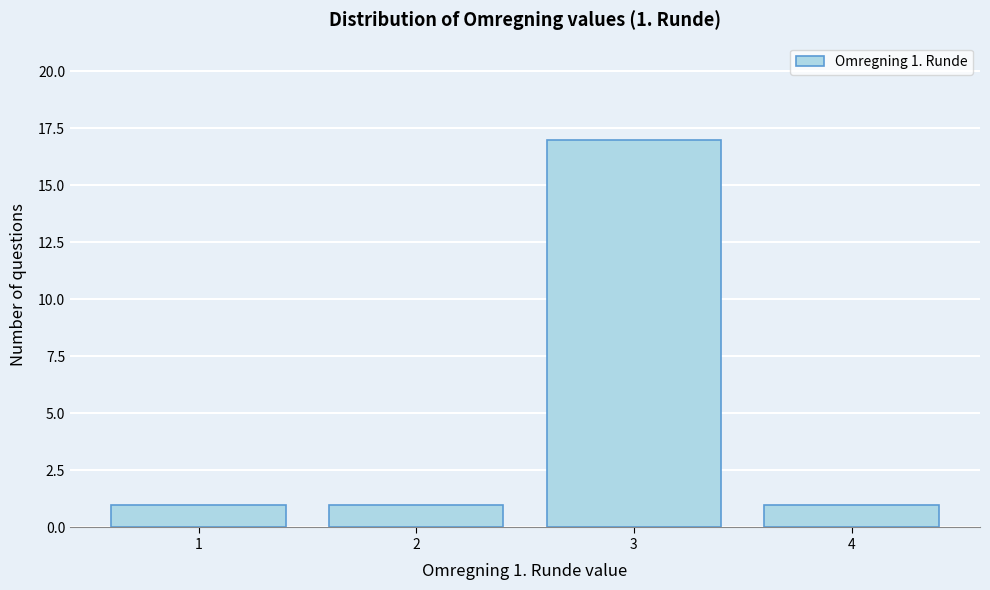

Reading left to right, extract all data points from this chart.

1	1	17	1